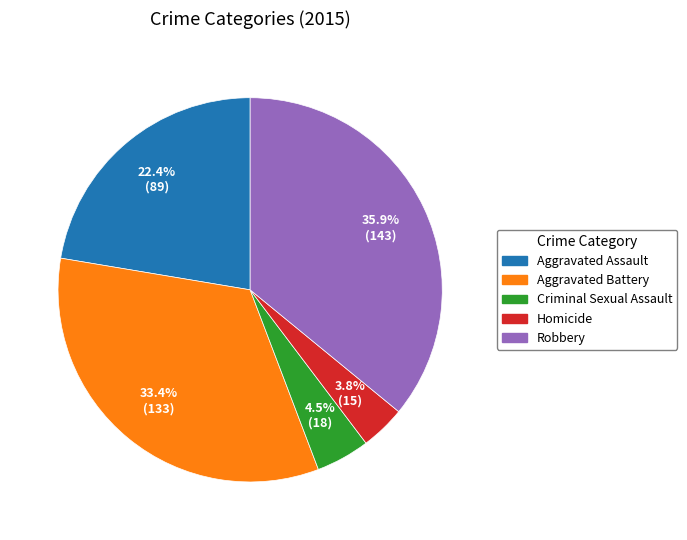

What is the ratio of the value at Robbery to the value at Aggravated Assault?

1.6